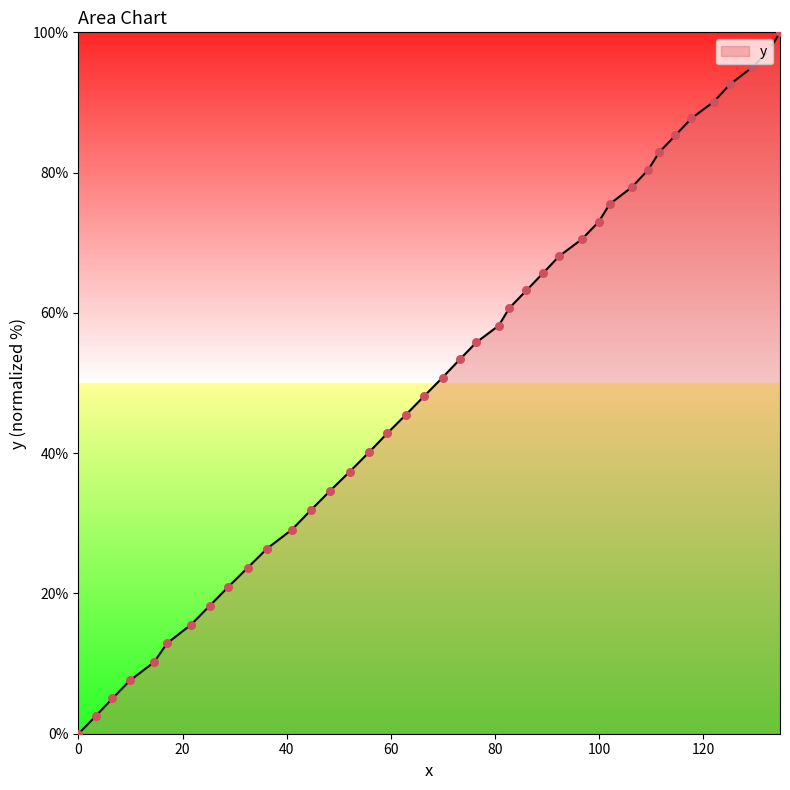

What is the greatest value displayed?

100.0